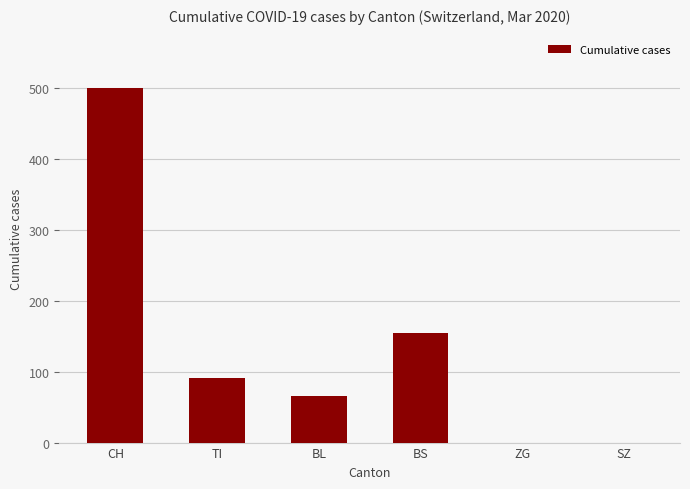

What is the ratio of the value at CH to the value at TI?

5.5